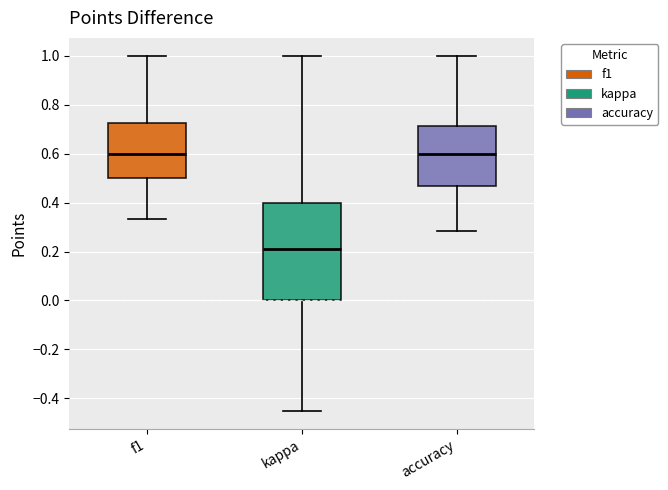

Which box is the tallest, from its lower edge to its upper edge?

kappa